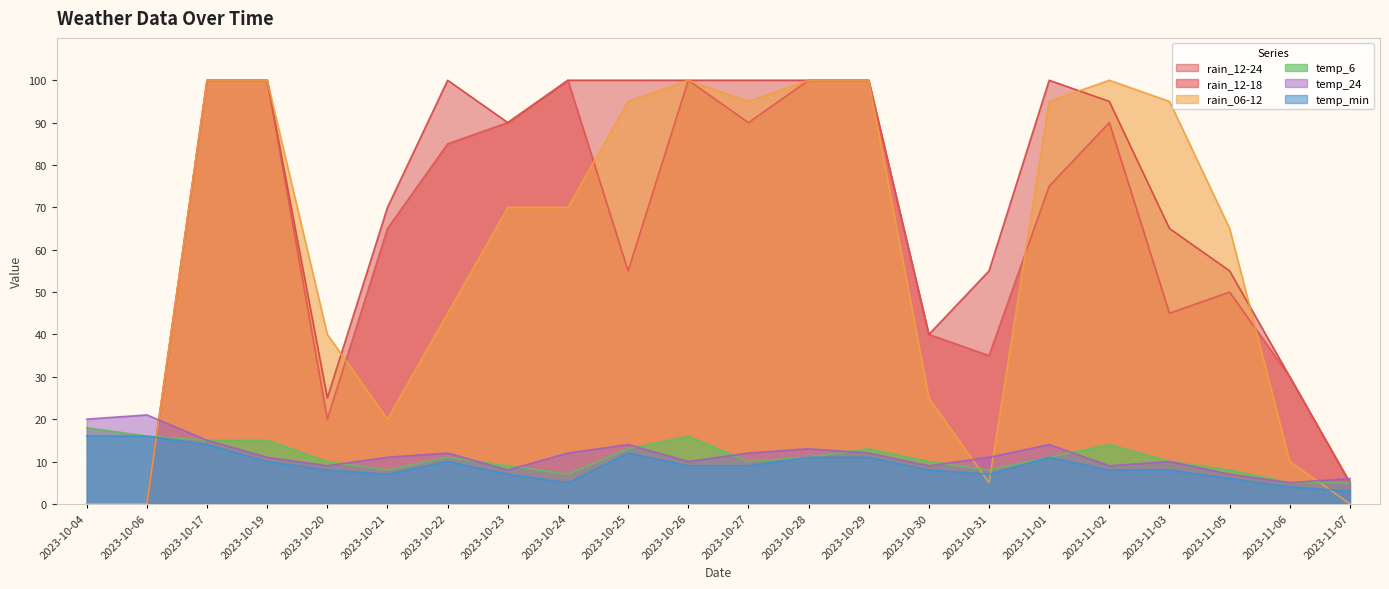

The temp_6 series shows 5 at 2023-11-07. True or false?

True